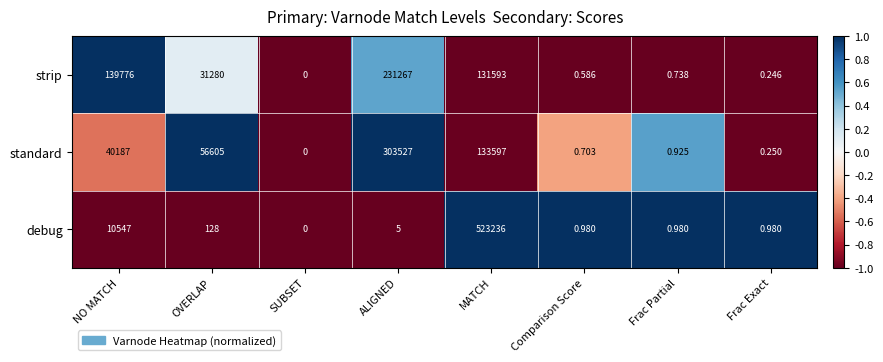

What is the spread (max minus min) of values at Comparison Score?

0.4